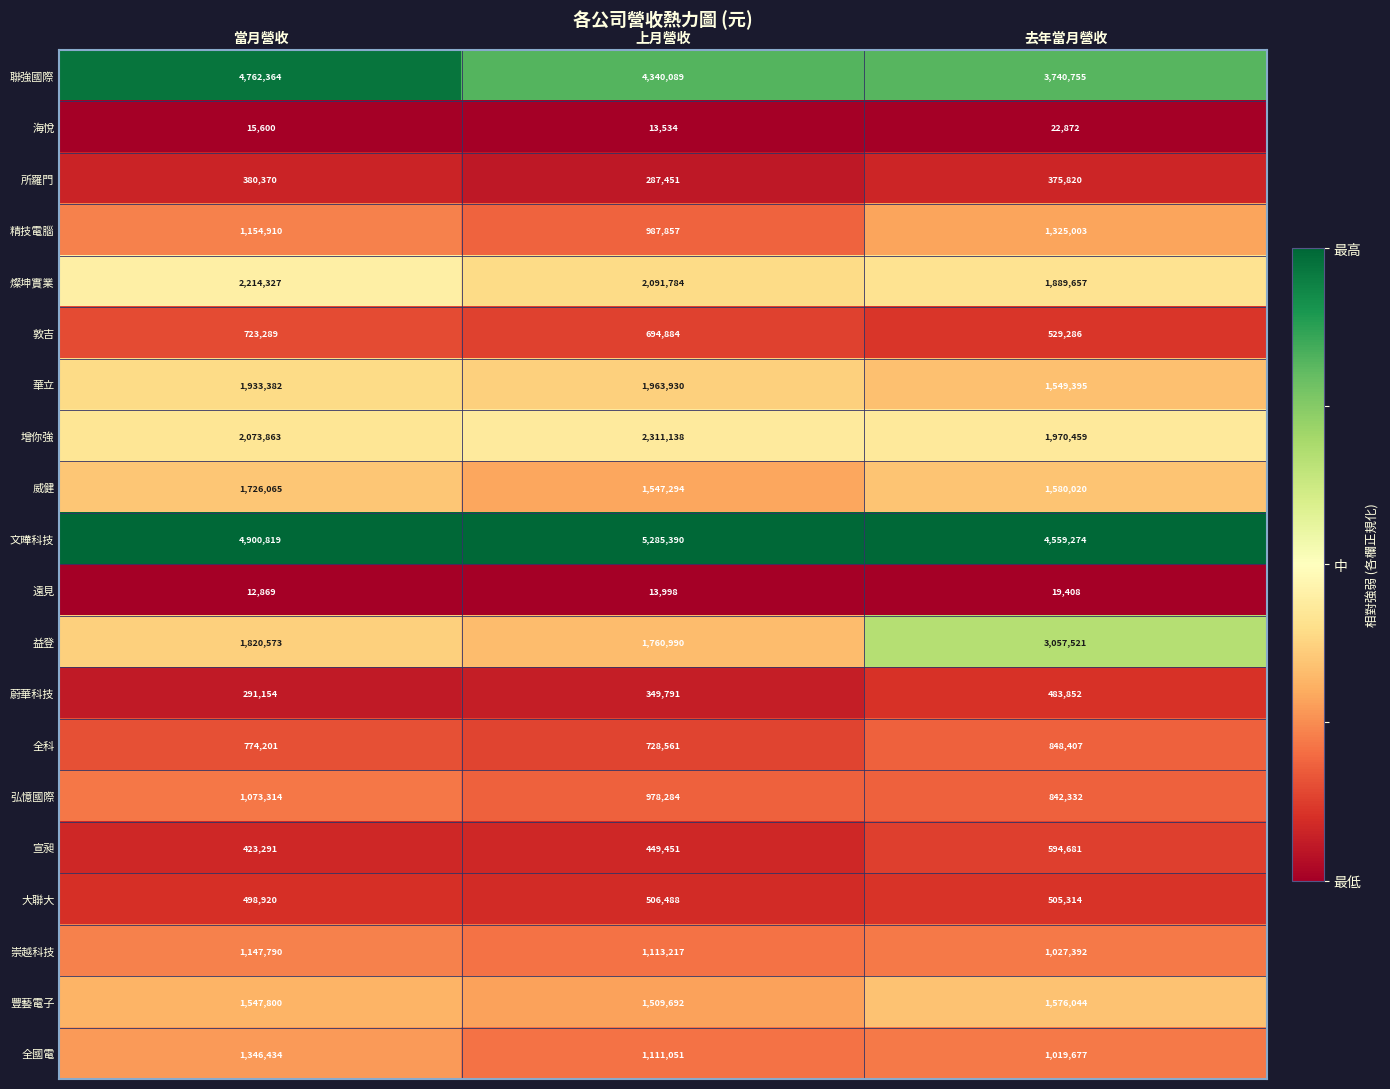

At which label does 文曄科技 reach its peak?

上月營收